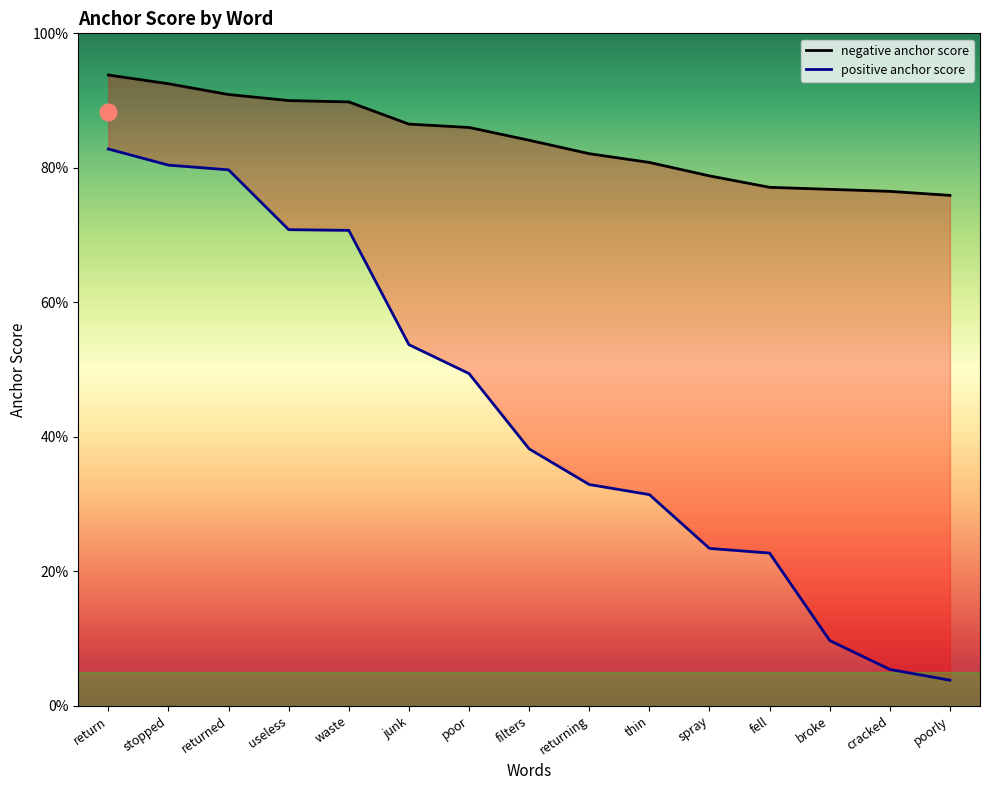

What are all the series names shown in the legend?

negative anchor score, positive anchor score